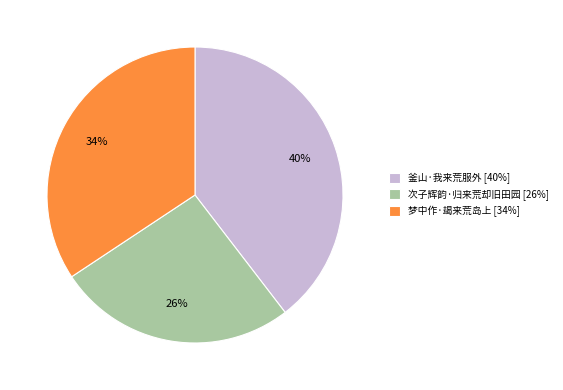

Is the sum of 梦中作·朅来荒岛上 and 次子辉韵·归来荒却旧田园 greater than half?

Yes